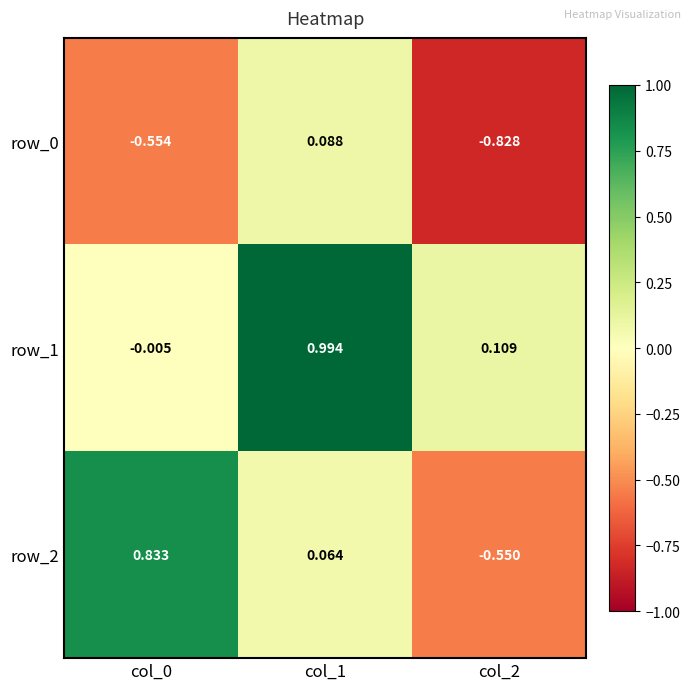

What is the total value across all series at col_2?

-1.3